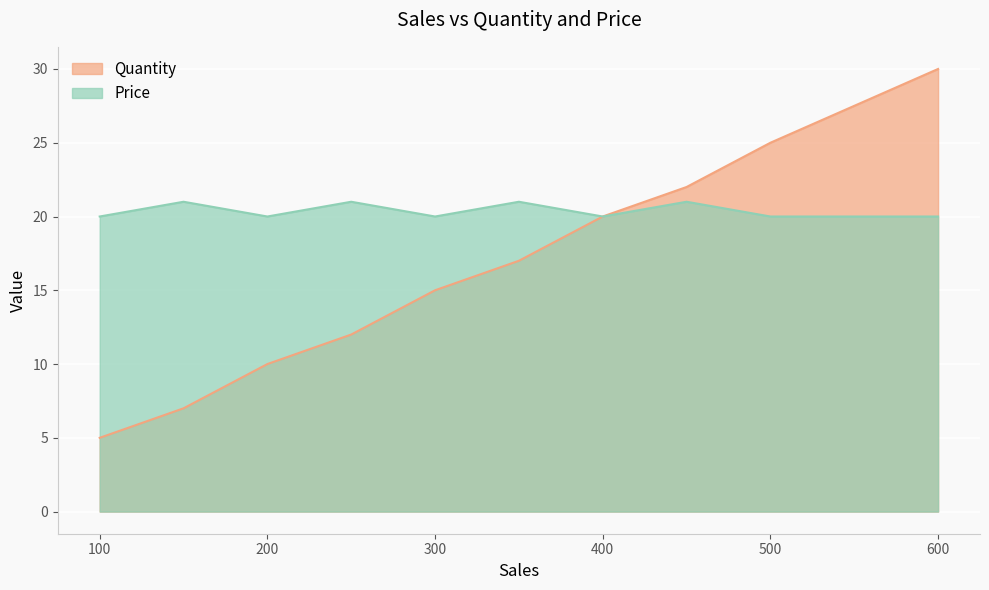

What is the smallest value displayed?

5